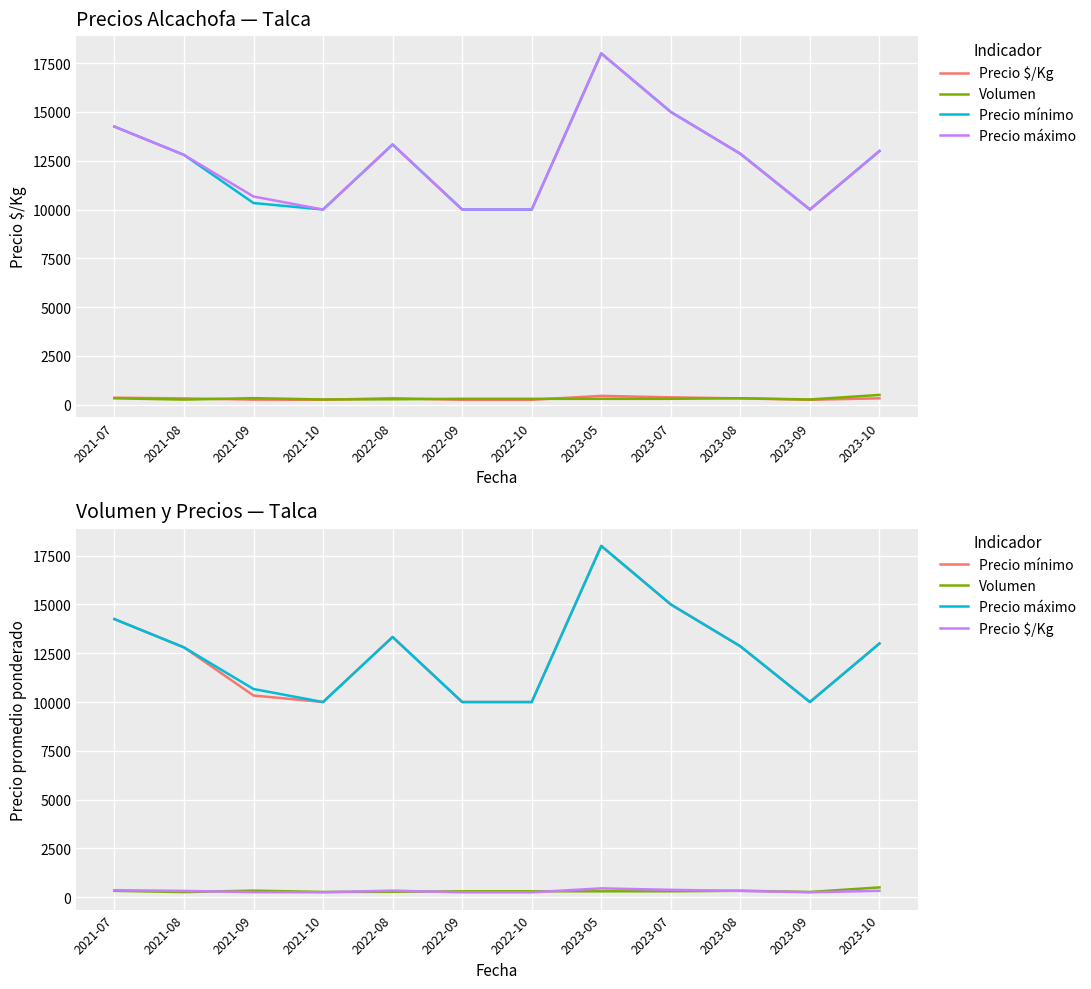

Reading right to left, transcribe all the data shown in this chart.

Precio $/Kg: 325.0	250.0	321.4	375.0	450.0	250.0	250.0	333.3	250.0	258.3	320.0	356.2
Volumen: 500.0	266.7	328.6	300.0	300.0	300.0	300.0	275.0	266.7	333.3	260.0	325.0
Precio mínimo: 13000.0	10000.0	12857.1	15000.0	18000.0	10000.0	10000.0	13333.3	10000.0	10333.3	12800.0	14250.0
Precio máximo: 13000.0	10000.0	12857.1	15000.0	18000.0	10000.0	10000.0	13333.3	10000.0	10666.7	12800.0	14250.0